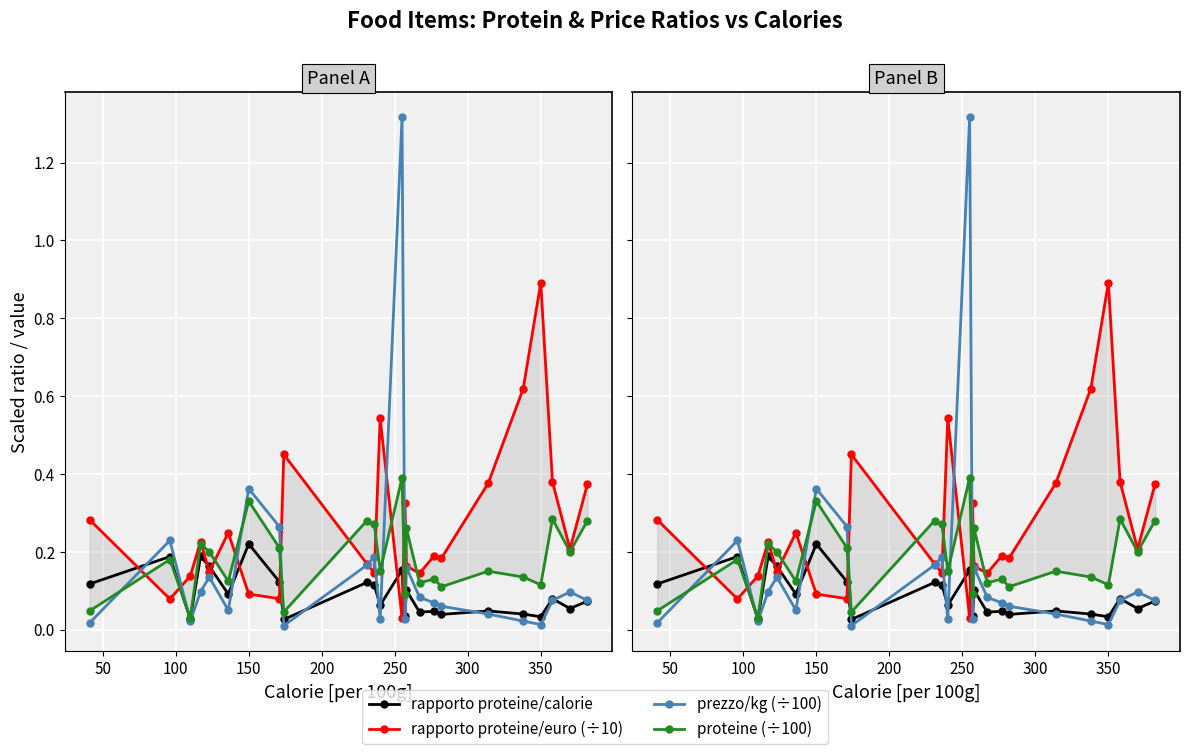

Does the chart display data point markers on the line(s)?

Yes